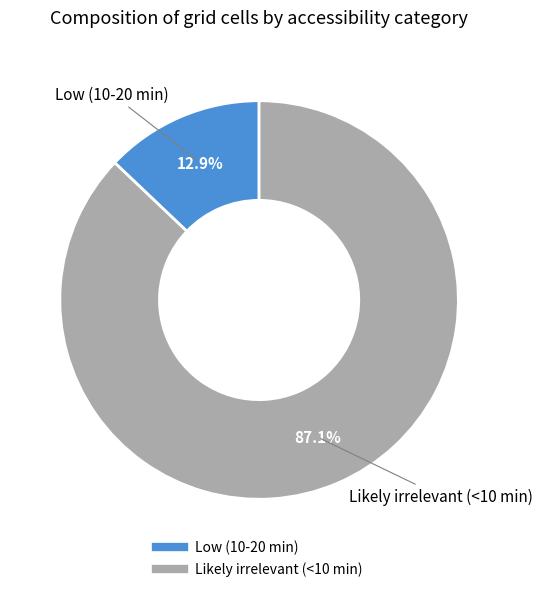

To the nearest percent, what is the difference between the largest and smallest slice percentages?

74%